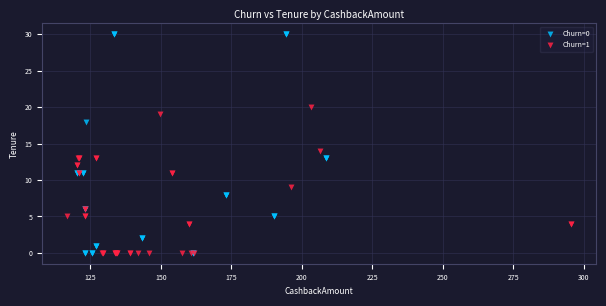

Which series contains the highest Y value?

Churn=0